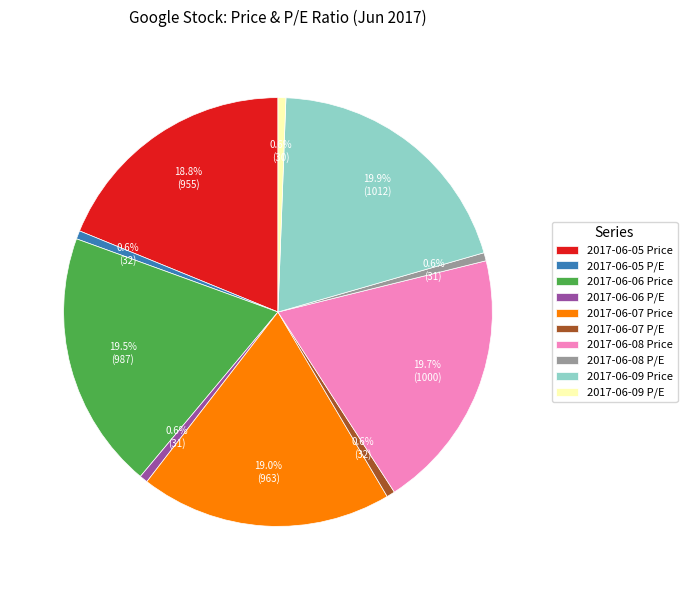

How many slices are in this pie chart?

10